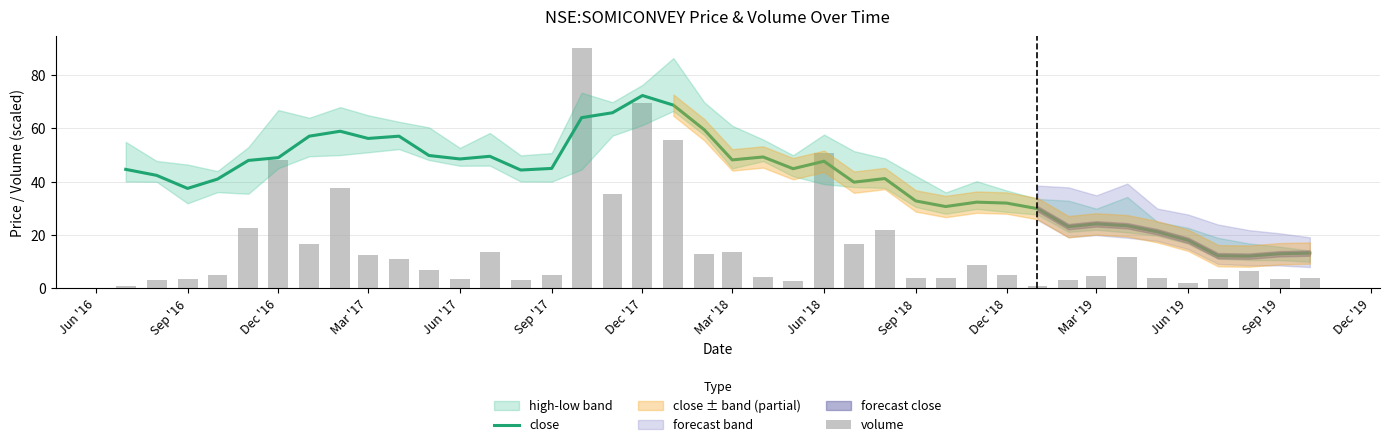

What is the difference between the maximum and minimum values in the close series?

60.2